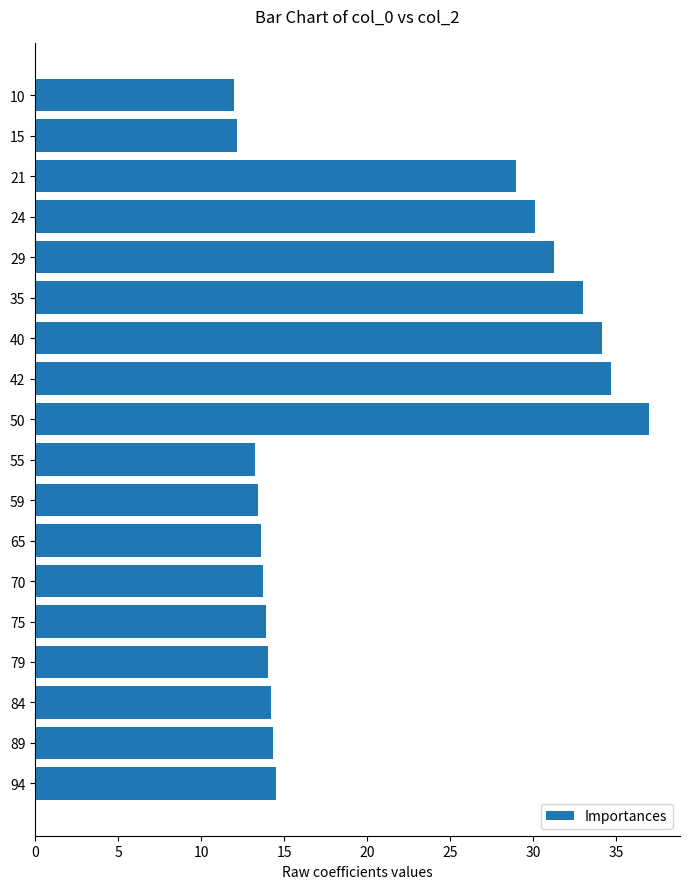

What is the value of the 10th bar from the top?

13.3